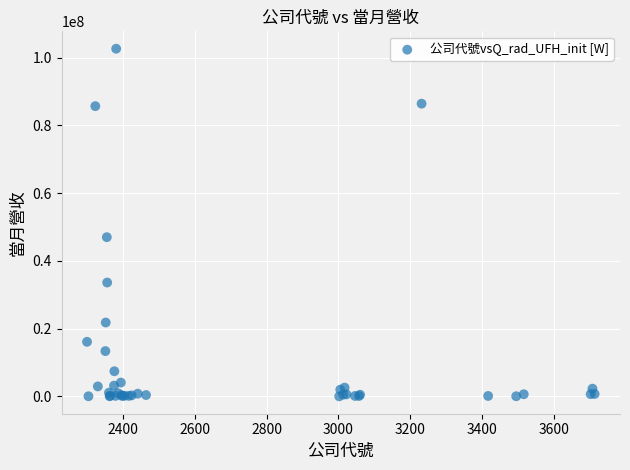

What Y value in the scatter plot is closest to 51350354?

47022291